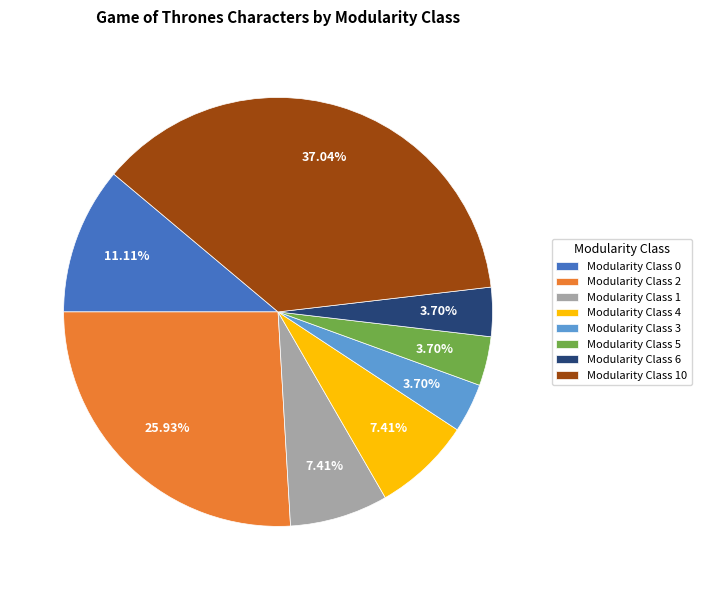

Does any single category account for the majority?

No